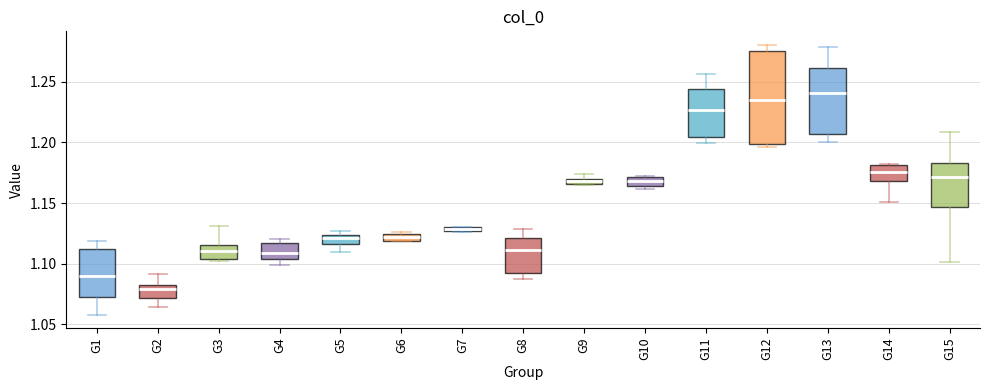

Which box's median line is the lowest?

G2